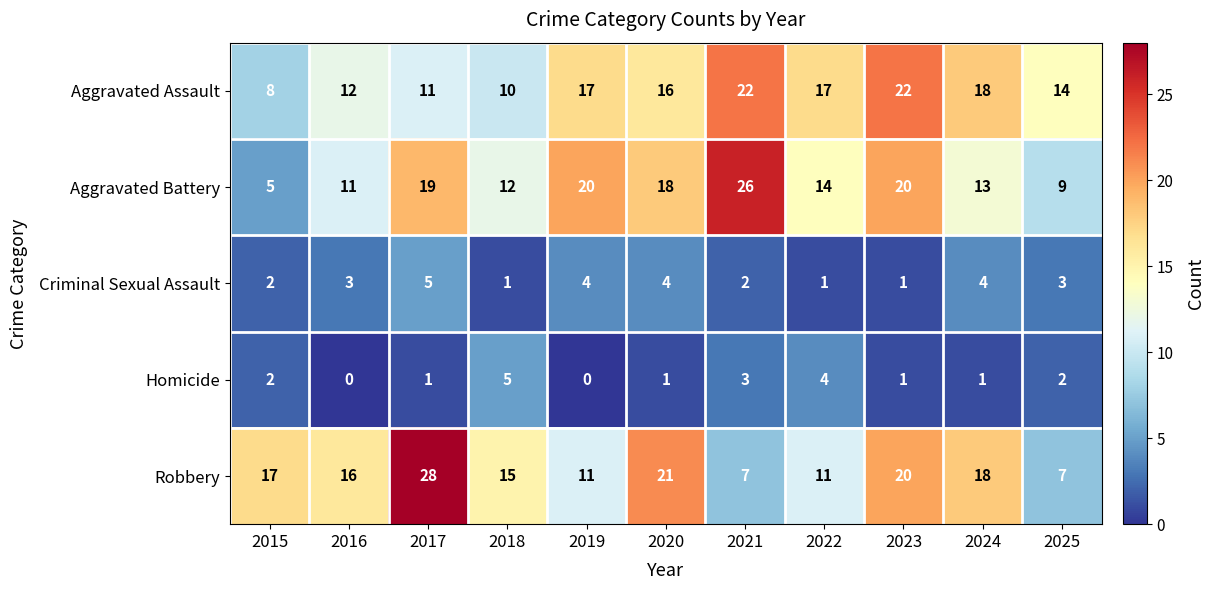

Is it true that Criminal Sexual Assault equals 4 at 2024?

True